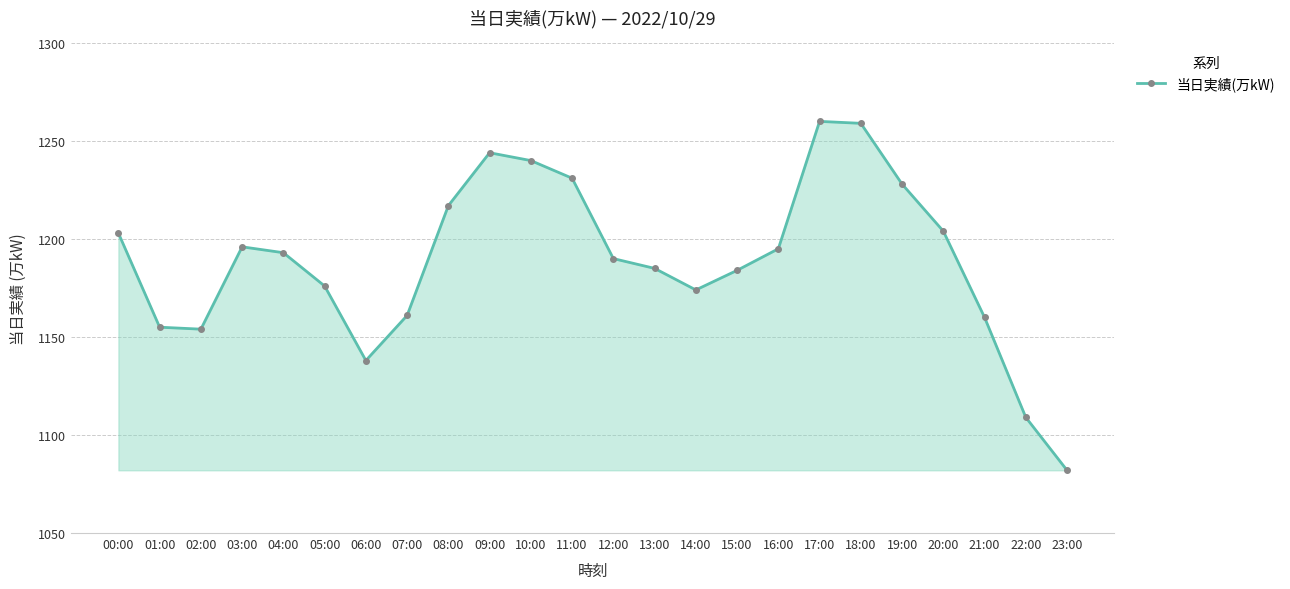

What is the change in value from 05:00 to 16:00?

+19